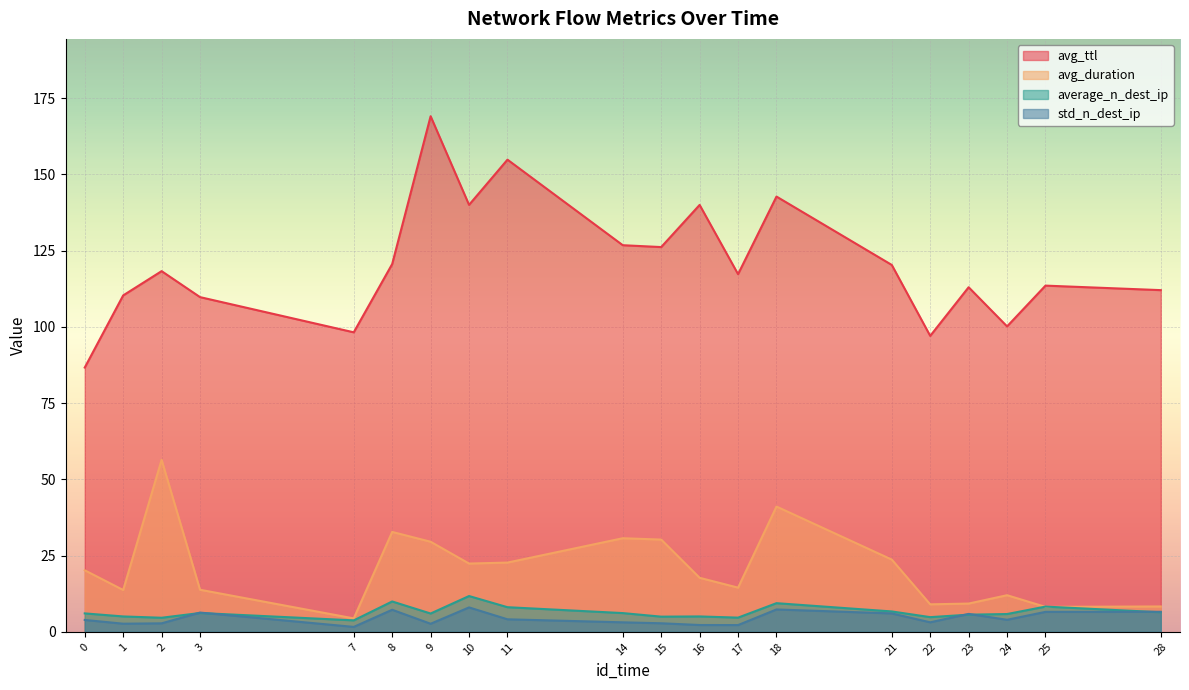

Reading right to left, transcribe all the data shown in this chart.

avg_ttl: 112.0	113.5	100.1	113.0	97.0	120.3	142.7	117.3	140.0	126.2	126.8	154.8	140.0	169.1	120.6	98.2	109.7	118.3	110.3	86.7
avg_duration: 8.3	8.2	12.0	9.3	9.0	23.7	41.1	14.5	17.7	30.2	30.7	22.7	22.4	29.5	32.8	4.4	13.8	56.4	13.7	20.2
average_n_dest_ip: 6.4	8.3	5.8	5.6	4.8	6.7	9.4	4.7	5.0	5.0	6.1	8.1	11.7	6.0	9.9	3.8	6.2	4.6	5.0	6.0
std_n_dest_ip: 6.6	6.5	3.9	5.9	3.1	6.0	7.3	2.2	2.2	2.8	3.1	4.1	8.0	2.6	7.2	1.6	6.3	2.8	2.7	3.9